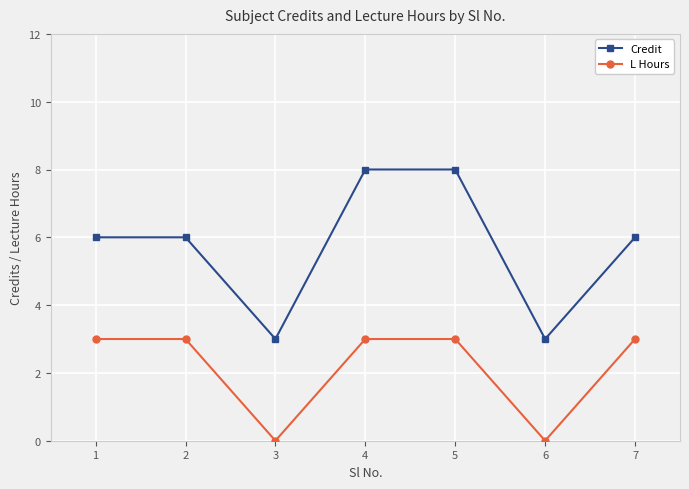

What is the highest value of the L Hours series?

3